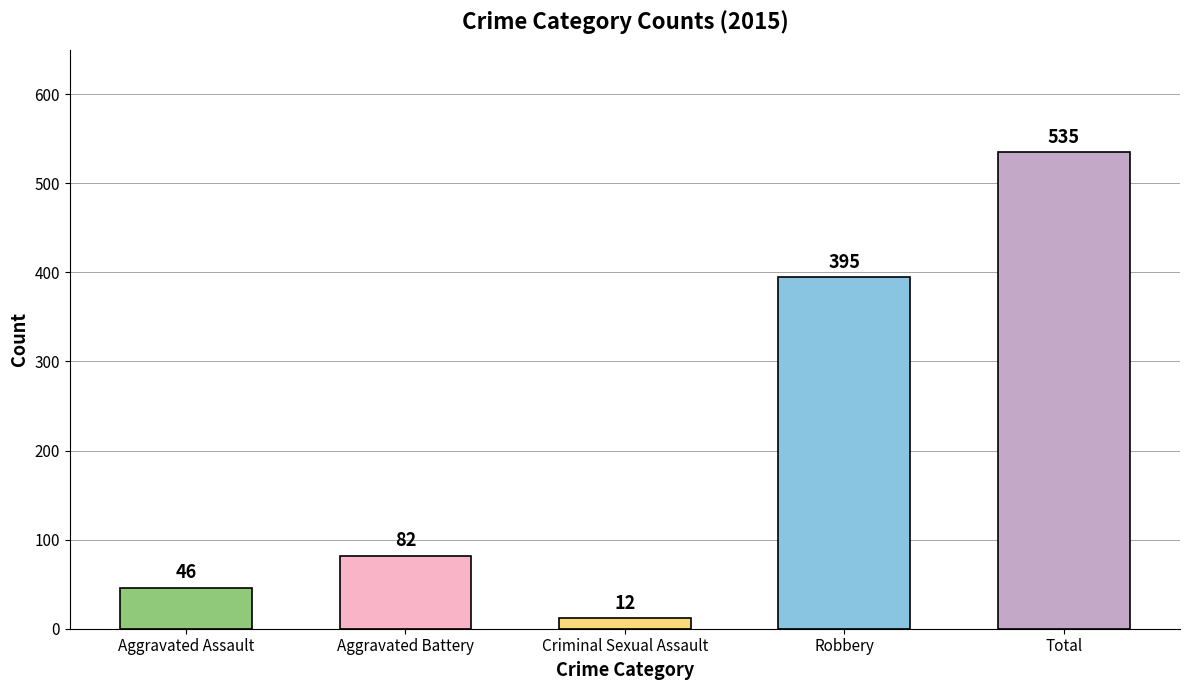

What is the maximum value shown in the chart?

535